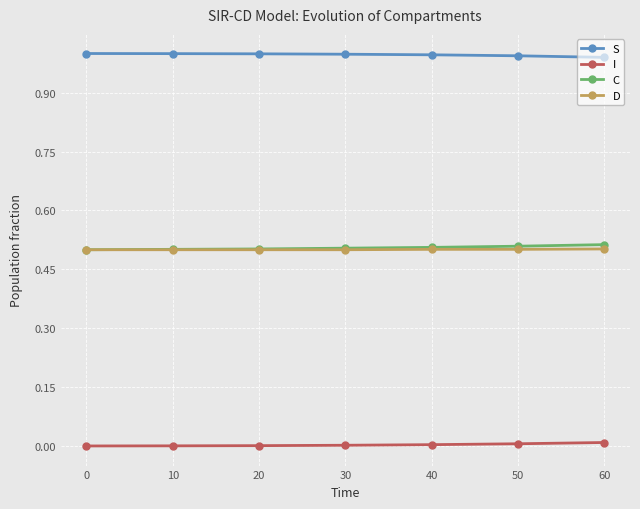

The S series shows 1.0 at 30. True or false?

True